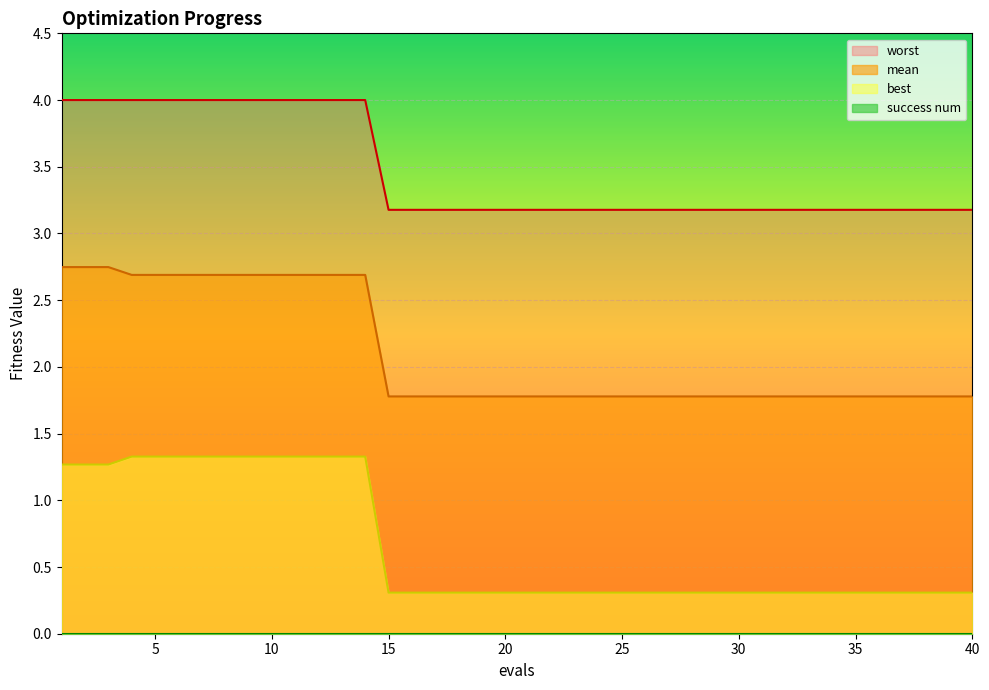

What is the lowest value of the mean series?

1.8